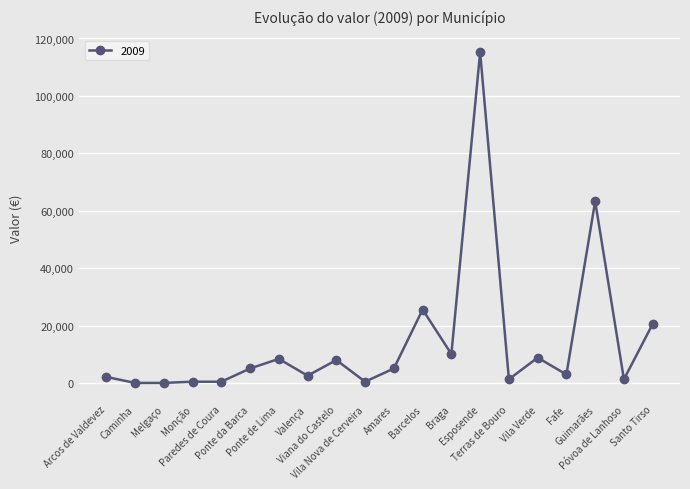

Which has a higher value, Vila Nova de Cerveira or Arcos de Valdevez?

Arcos de Valdevez